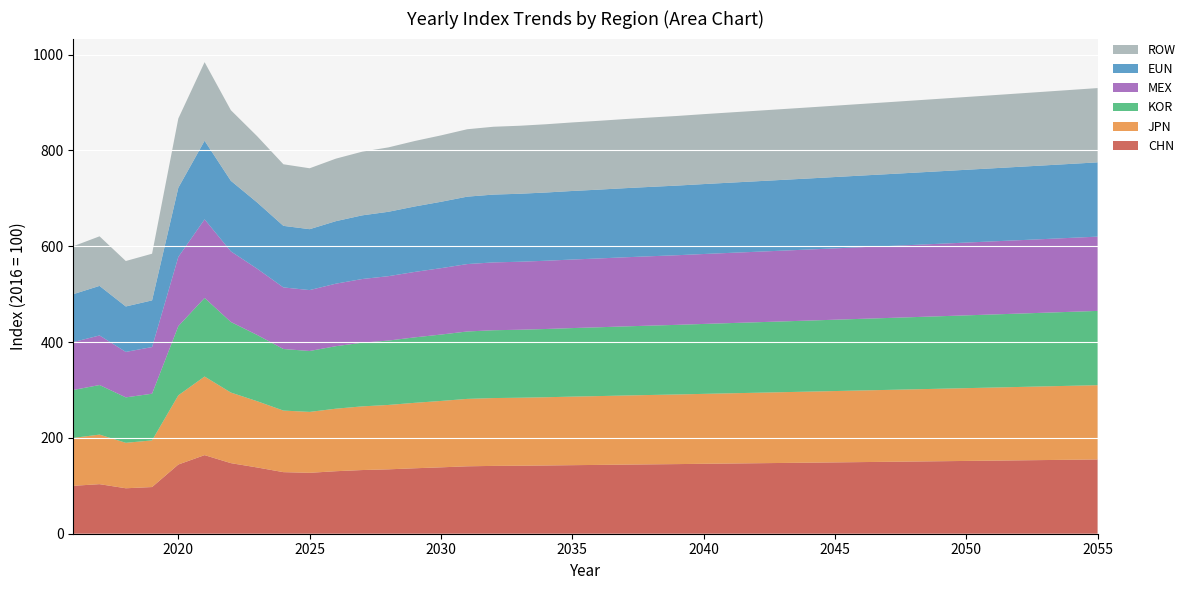

Reading left to right, what are all the values shown in this chart?

CHN: 100.0	103.5	94.9	97.4	144.4	164.0	147.3	138.3	128.5	127.1	130.5	132.9	134.4	136.6	138.6	140.7	141.6	141.9	142.4	143.1	143.6	144.2	144.8	145.3	145.9	146.5	147.1	147.7	148.3	148.9	149.5	150.1	150.7	151.3	151.9	152.5	153.1	153.8	154.4	155.0
JPN: 100.0	103.5	94.9	97.4	144.4	164.0	147.3	138.3	128.5	127.1	130.5	132.9	134.4	136.6	138.6	140.7	141.6	141.9	142.4	143.1	143.6	144.2	144.8	145.3	145.9	146.5	147.1	147.7	148.3	148.9	149.5	150.1	150.7	151.3	151.9	152.5	153.1	153.8	154.4	155.0
KOR: 100.0	103.5	94.9	97.4	144.4	164.0	147.3	138.3	128.5	127.1	130.5	132.9	134.4	136.6	138.6	140.7	141.6	141.9	142.4	143.1	143.6	144.2	144.8	145.3	145.9	146.5	147.1	147.7	148.3	148.9	149.5	150.1	150.7	151.3	151.9	152.5	153.1	153.8	154.4	155.0
MEX: 100.0	103.5	94.9	97.4	144.4	164.0	147.3	138.3	128.5	127.1	130.5	132.9	134.4	136.6	138.6	140.7	141.6	141.9	142.4	143.1	143.6	144.2	144.8	145.3	145.9	146.5	147.1	147.7	148.3	148.9	149.5	150.1	150.7	151.3	151.9	152.5	153.1	153.8	154.4	155.0
EUN: 100.0	103.5	94.9	97.4	144.4	164.0	147.3	138.3	128.5	127.1	130.5	132.9	134.4	136.6	138.6	140.7	141.6	141.9	142.4	143.1	143.6	144.2	144.8	145.3	145.9	146.5	147.1	147.7	148.3	148.9	149.5	150.1	150.7	151.3	151.9	152.5	153.1	153.8	154.4	155.0
ROW: 100.0	103.5	94.9	97.4	144.4	164.0	147.3	138.3	128.5	127.1	130.5	132.9	134.4	136.6	138.6	140.7	141.6	141.9	142.4	143.1	143.6	144.2	144.8	145.3	145.9	146.5	147.1	147.7	148.3	148.9	149.5	150.1	150.7	151.3	151.9	152.5	153.1	153.8	154.4	155.0